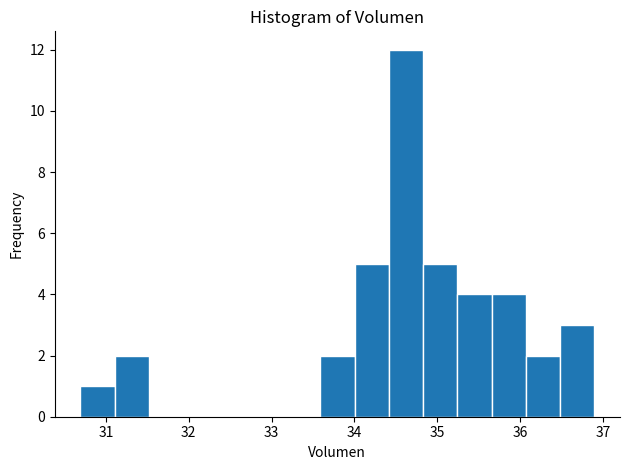

Reading left to right, transcribe this chart: for each bar, give the range it covers on the x-axis and its height. Neither the bar edges nor the heights are printed on the chart, so give them approximately, as read against the axes.

30.7 to 31.1: 1
31.1 to 31.5: 2
31.5 to 31.9: 0
31.9 to 32.3: 0
32.3 to 32.8: 0
32.8 to 33.2: 0
33.2 to 33.6: 0
33.6 to 34.0: 2
34.0 to 34.4: 5
34.4 to 34.8: 12
34.8 to 35.2: 5
35.2 to 35.7: 4
35.7 to 36.1: 4
36.1 to 36.5: 2
36.5 to 36.9: 3